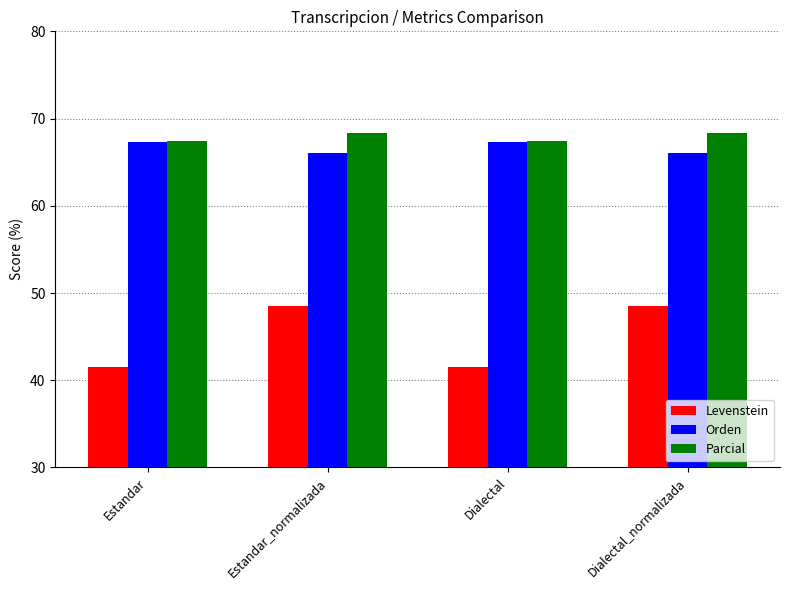

How many values in the Orden series are below 67?

2